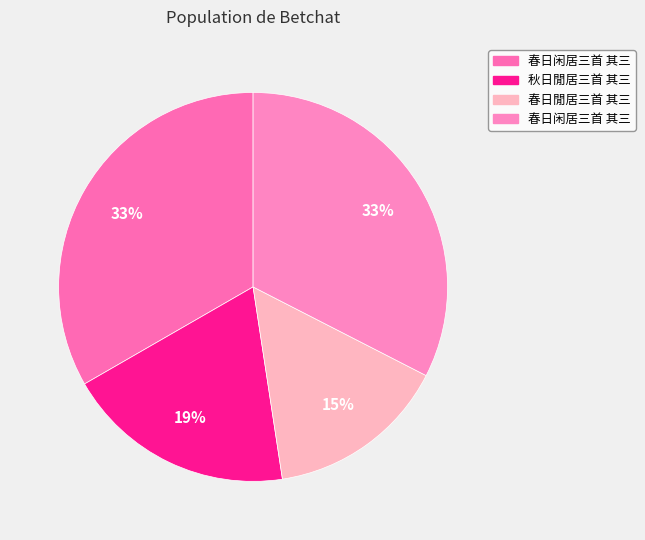

How many slices are in this pie chart?

4